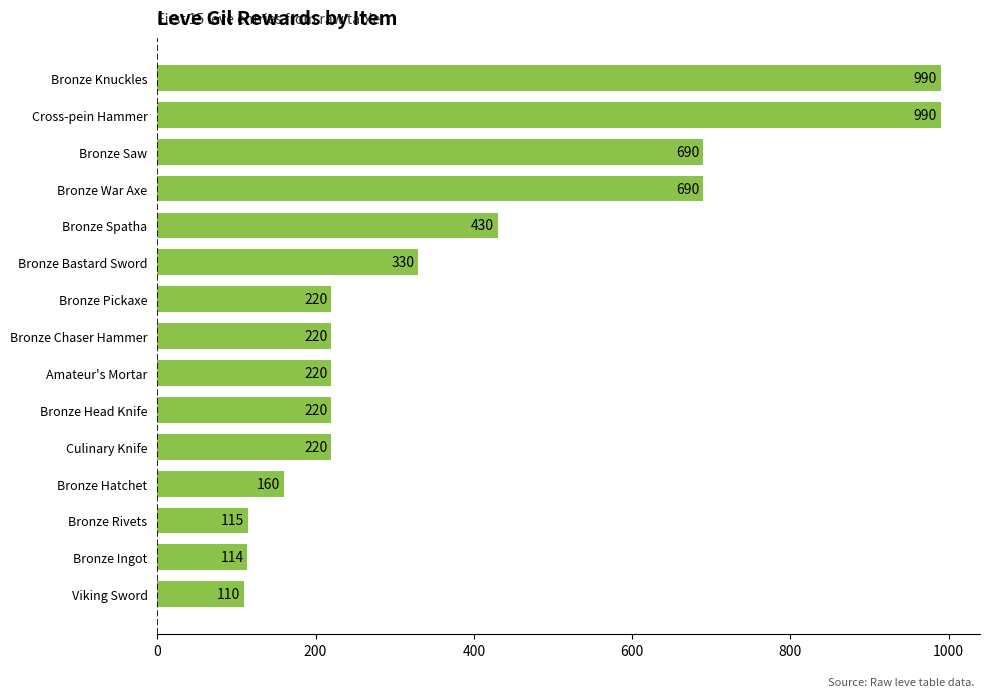

Reading bottom to top, list all the values displayed in this chart.

Viking Sword=110	Bronze Ingot=114	Bronze Rivets=115	Bronze Hatchet=160	Culinary Knife=220	Bronze Head Knife=220	Amateur's Mortar=220	Bronze Chaser Hammer=220	Bronze Pickaxe=220	Bronze Bastard Sword=330	Bronze Spatha=430	Bronze War Axe=690	Bronze Saw=690	Cross-pein Hammer=990	Bronze Knuckles=990